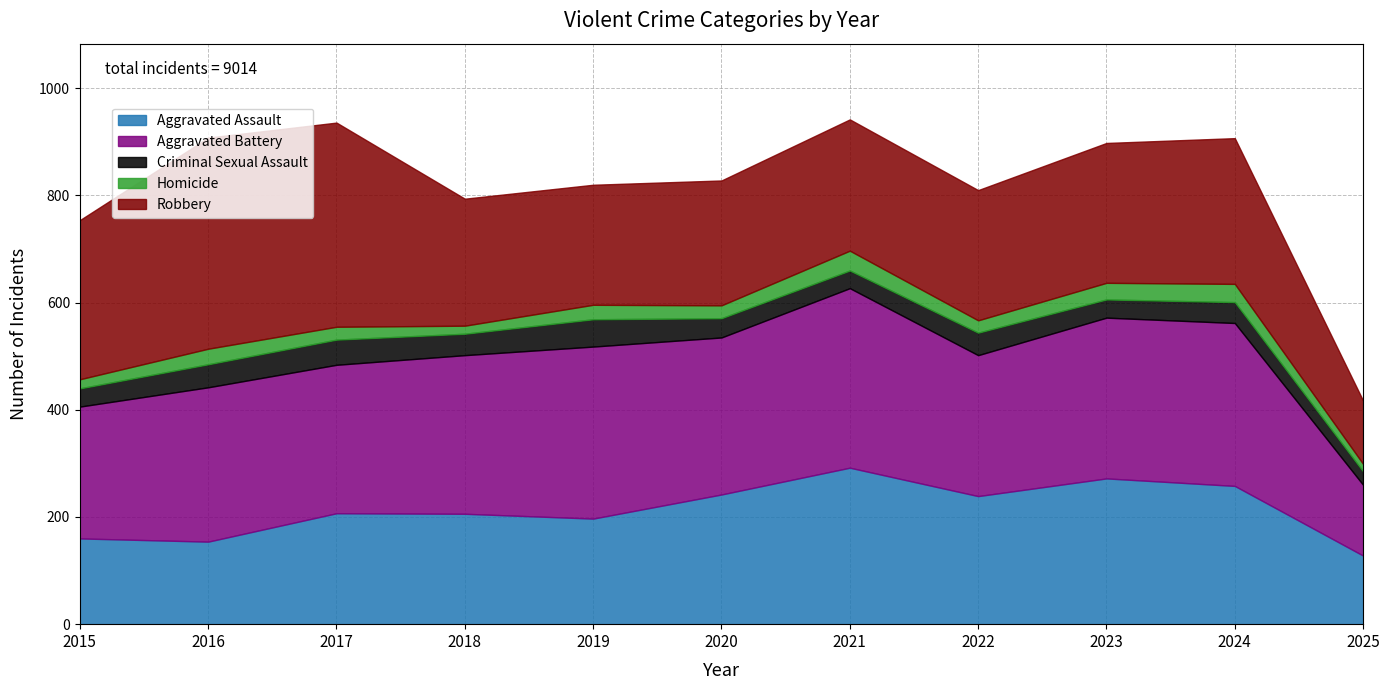

Where is the first local maximum for Aggravated Assault?

2017